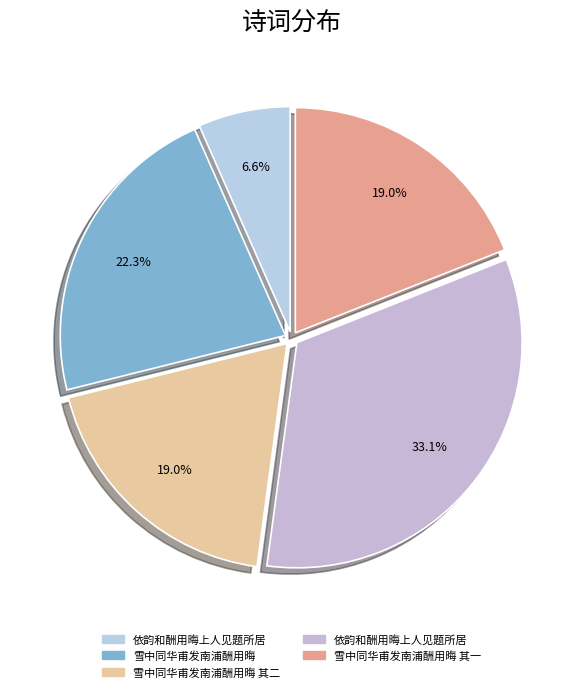

To the nearest percent, what is the difference between the largest and smallest slice percentages?

27%